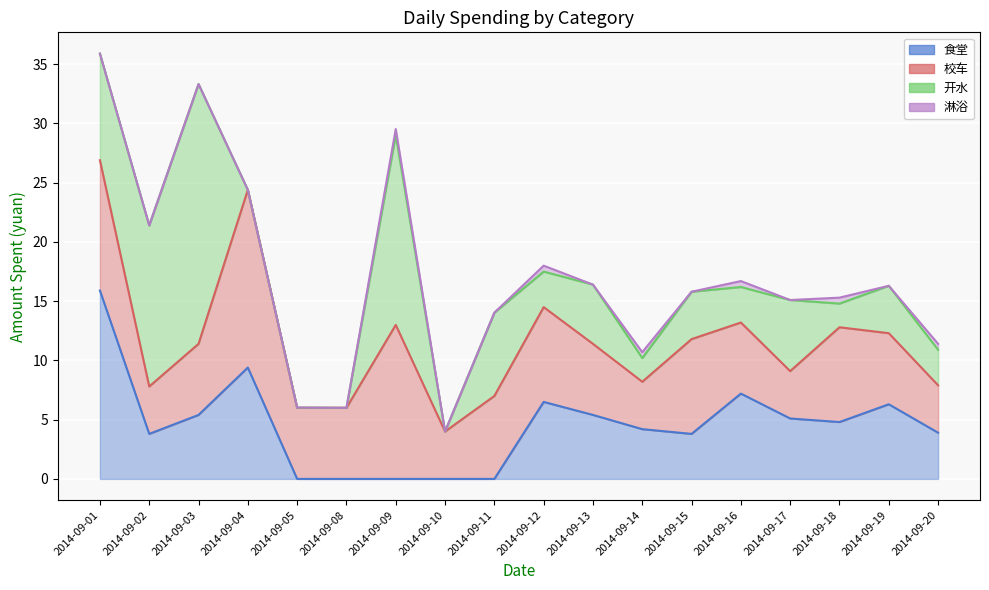

What is the maximum value shown in the chart?

21.9